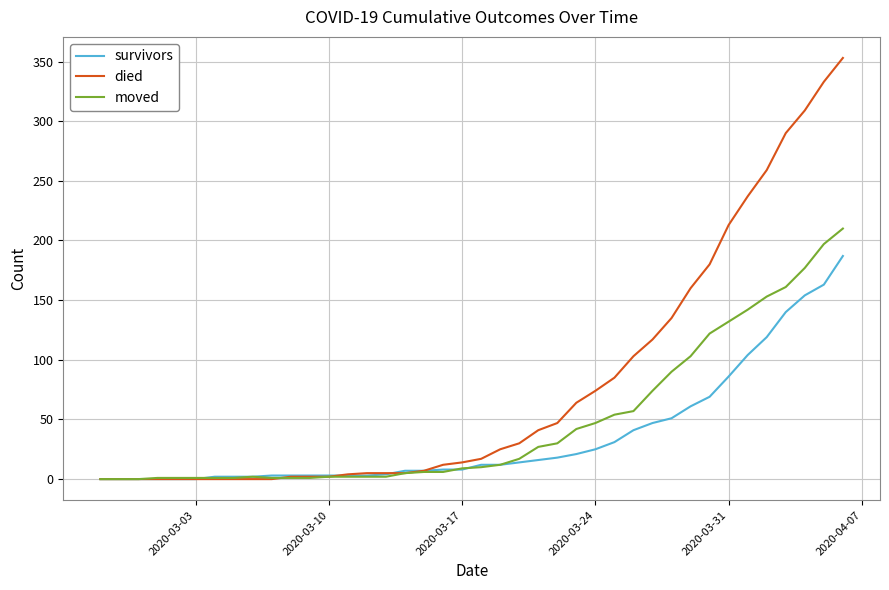

Which series has the widest spread of values?

died